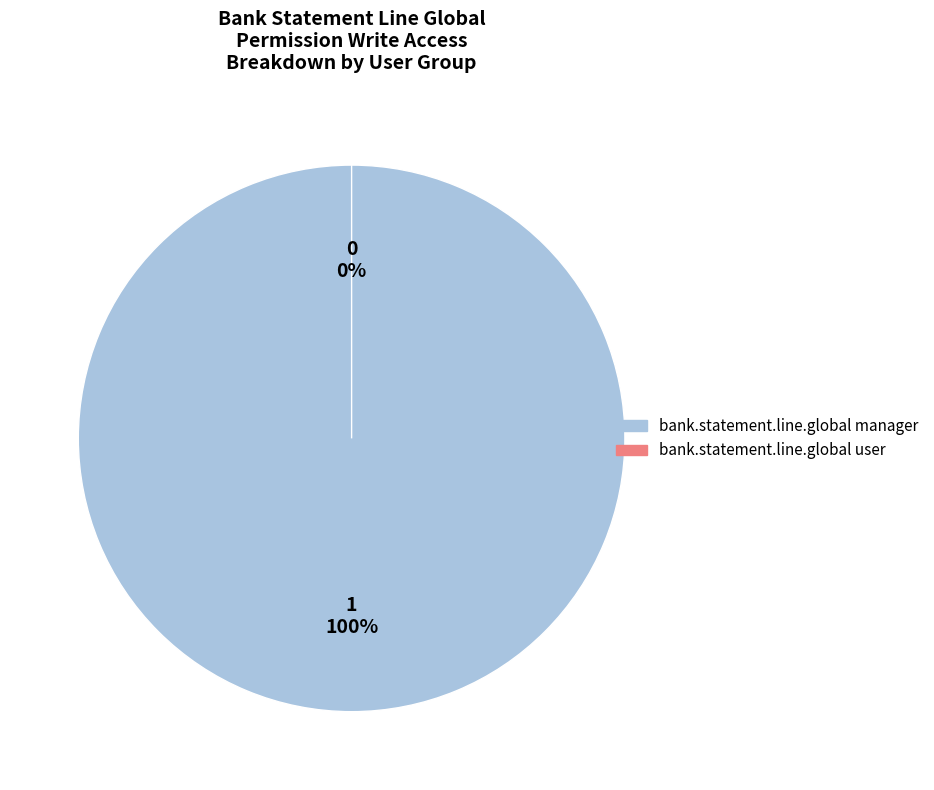

What is the change in value from bank.statement.line.global manager to bank.statement.line.global user?

-1